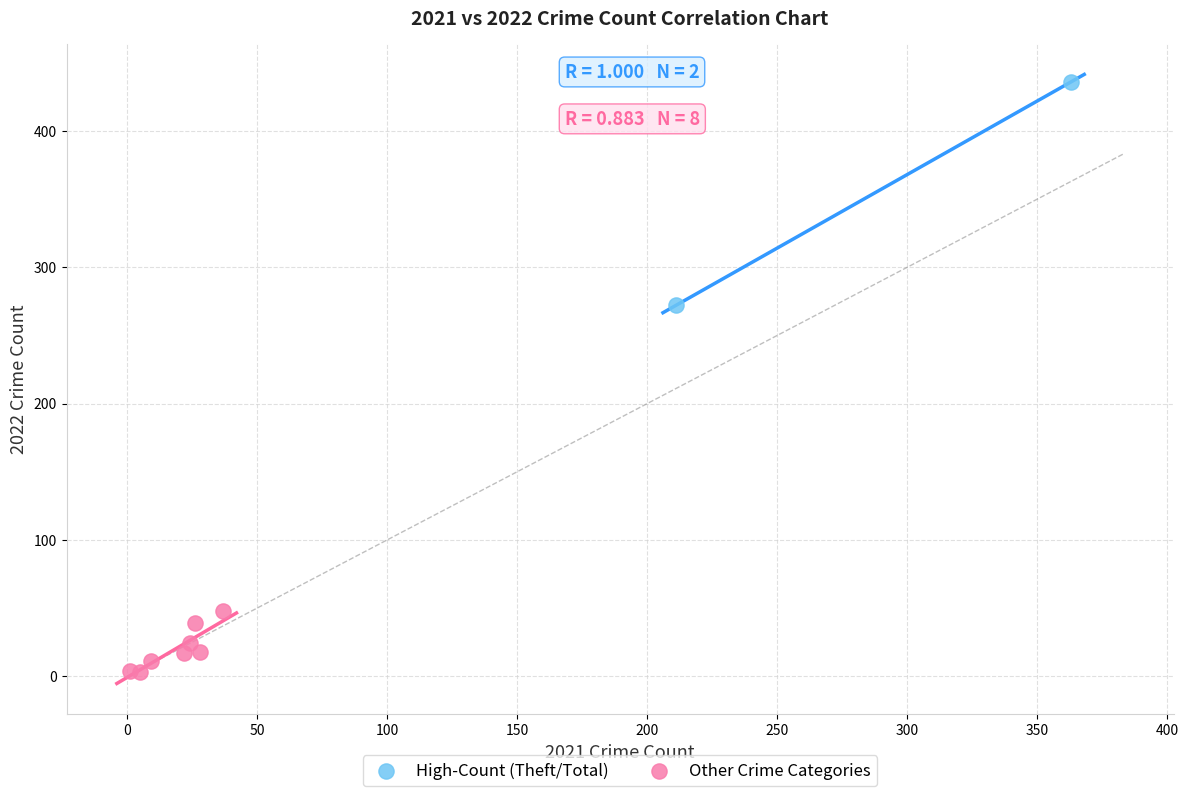

What are all the series names shown in the legend?

High-Count (Theft/Total), Other Crime Categories